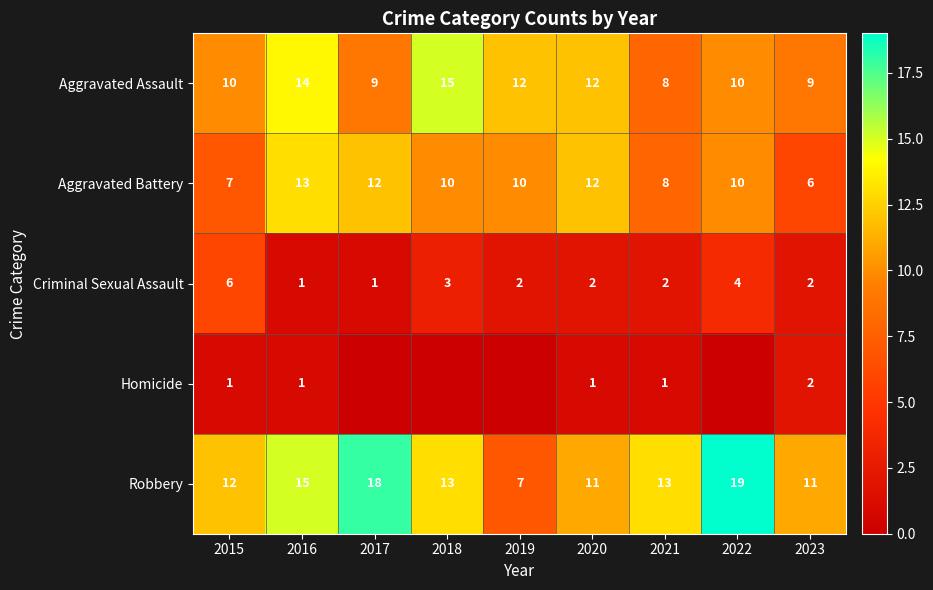

The value of Aggravated Battery at 2016 is 21. True or false?

False